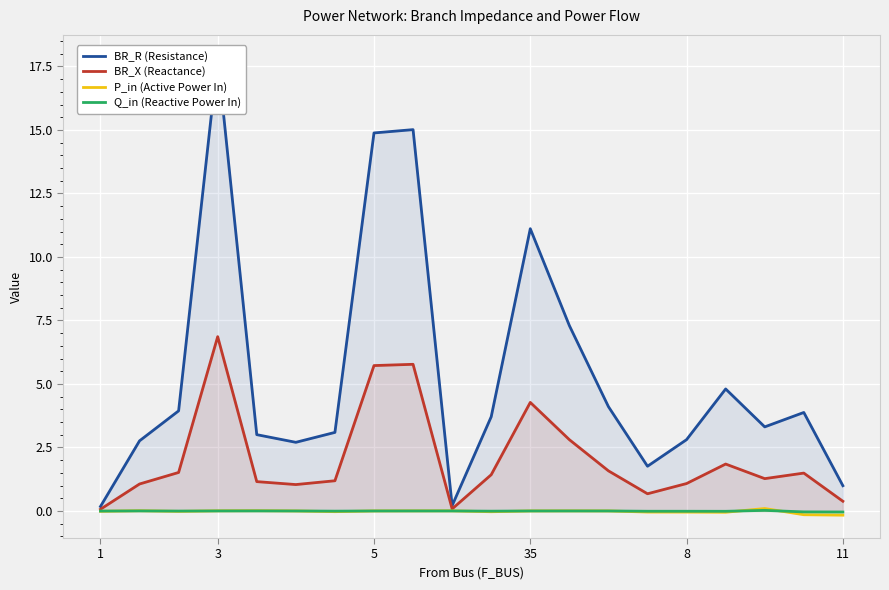

Which has a higher value, 35 or 6?

35